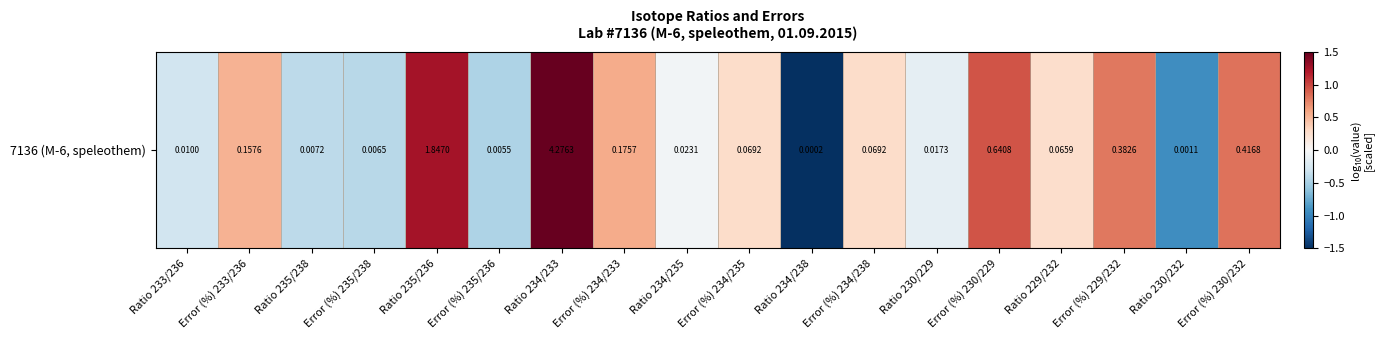

How many values exceed 0?

10